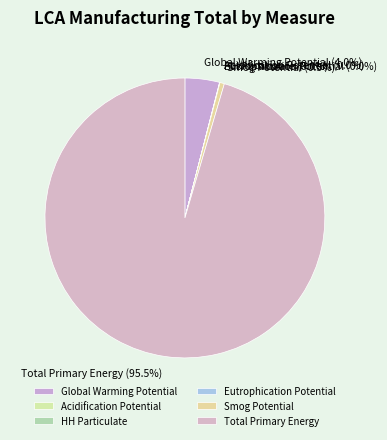

What is the largest slice in the pie chart?

Total Primary Energy